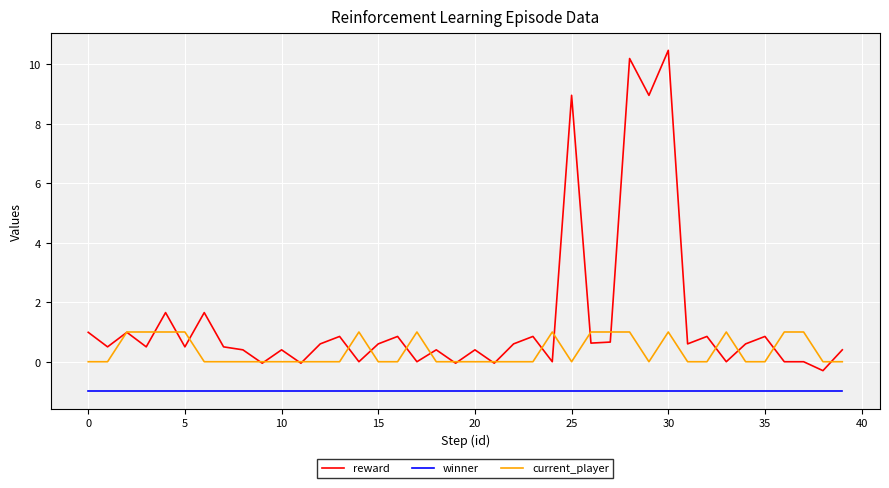

What is the lowest value of the winner series?

-1.0